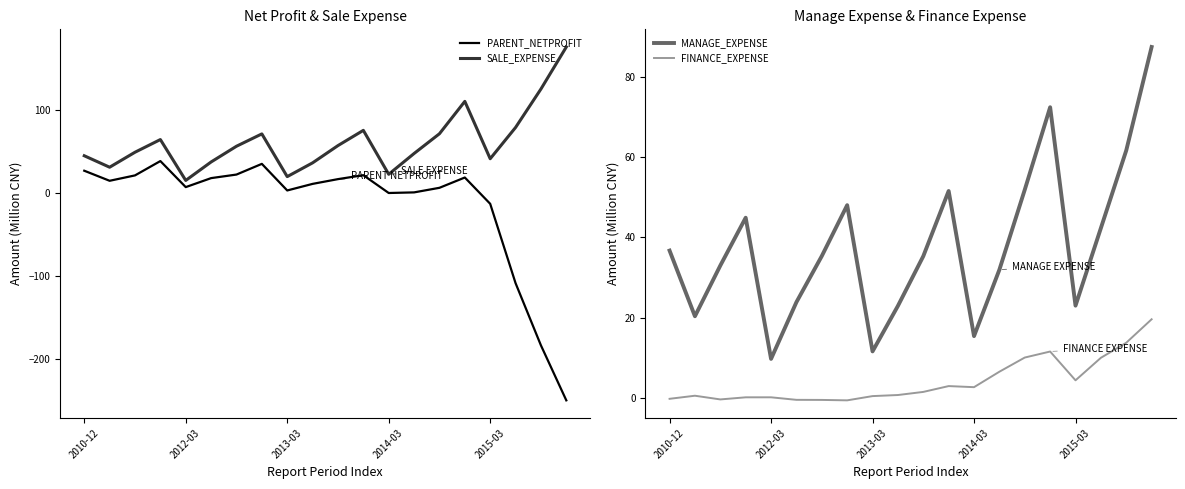

Is the value of SALE_EXPENSE at 2014-03 greater than the value of PARENT_NETPROFIT at 2014-03?

Yes